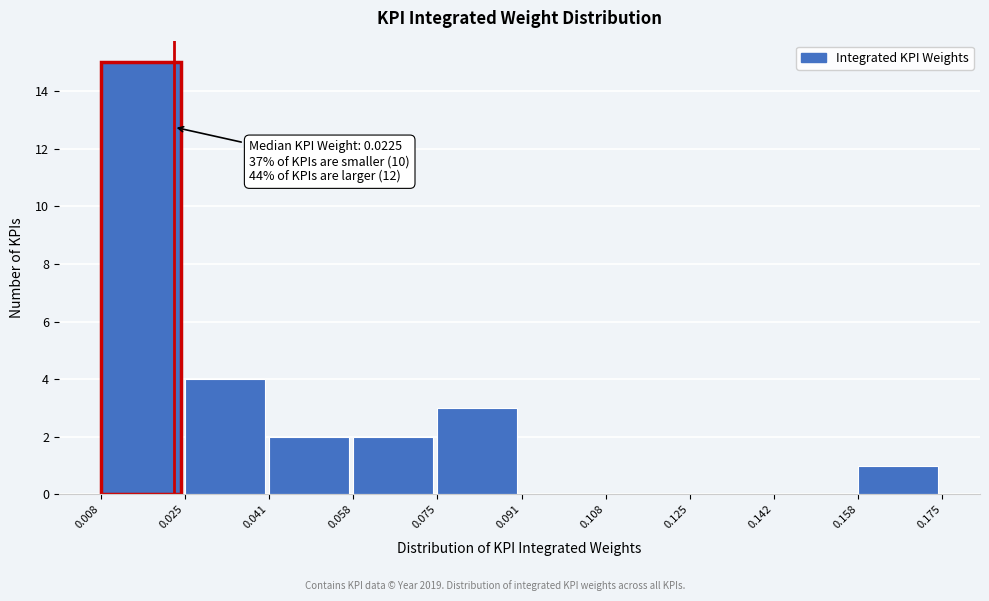

Which range on the x-axis has the tallest bar?

0.008 to 0.025